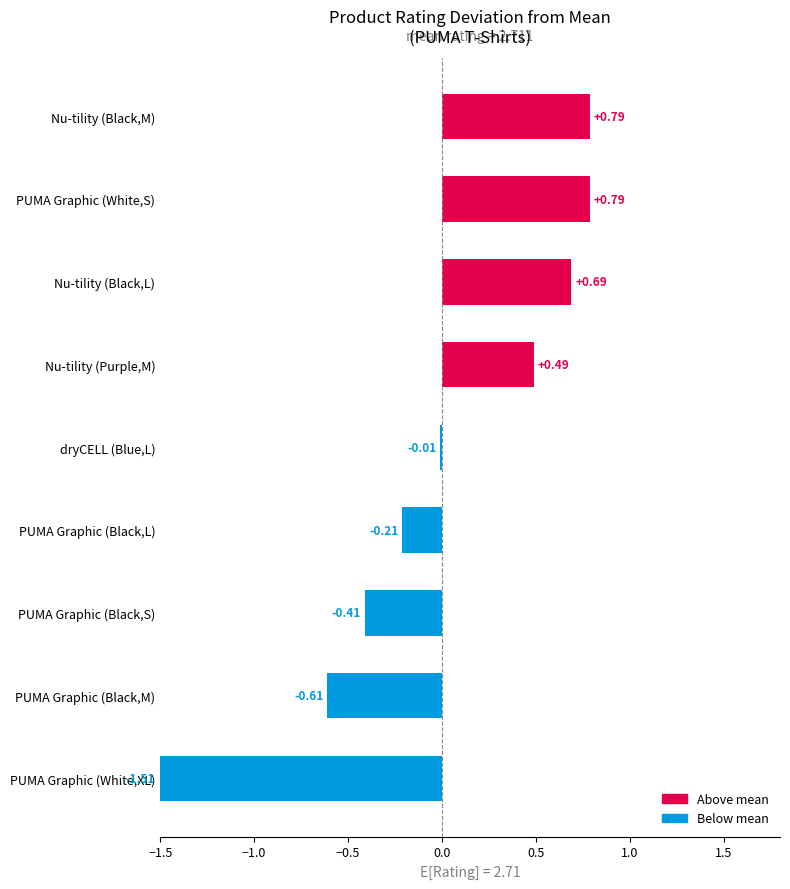

What is the difference between the values at PUMA Graphic (White,XL) and dryCELL (Blue,L)?

1.5